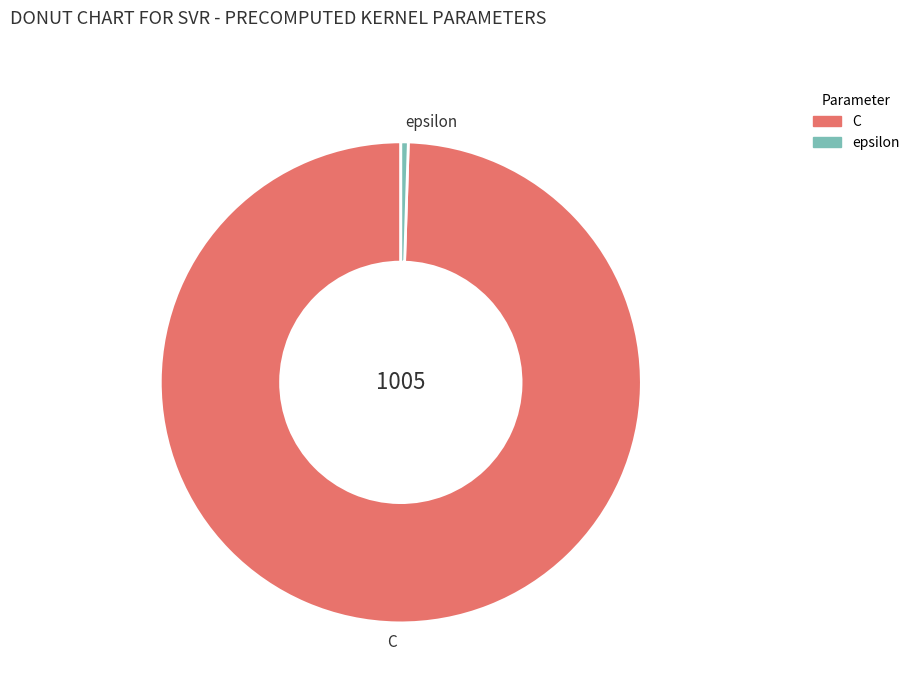

What is the smallest slice in the pie chart?

epsilon